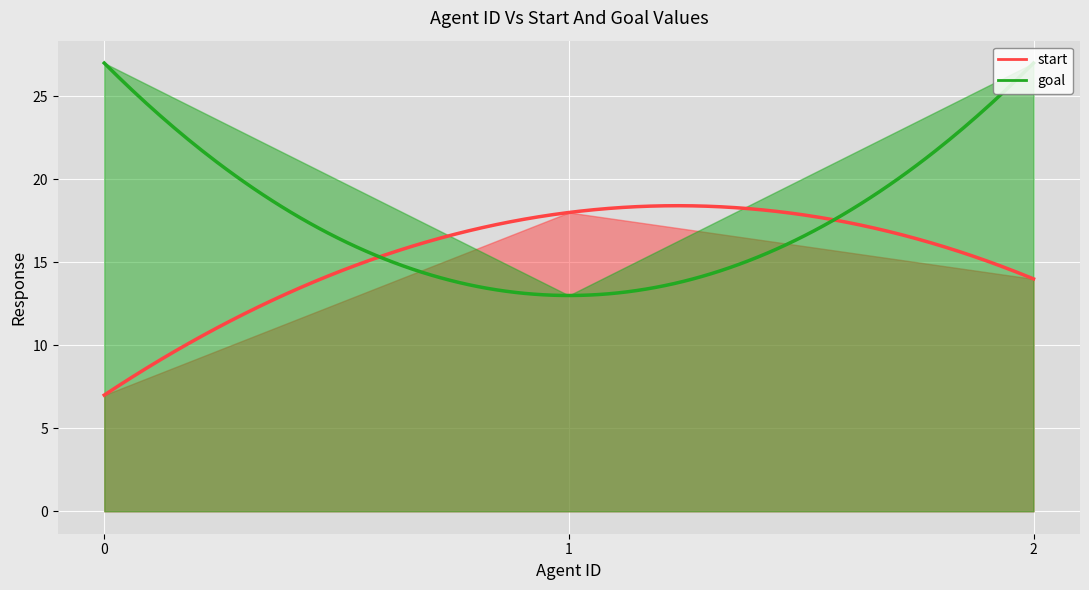

True or false: start has a value of 14 at 2.

True